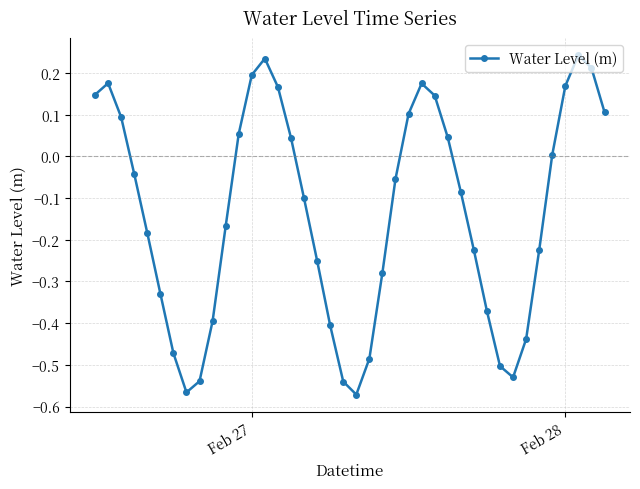

How many interior local valleys (lower than both neighbors) does the data have?

3